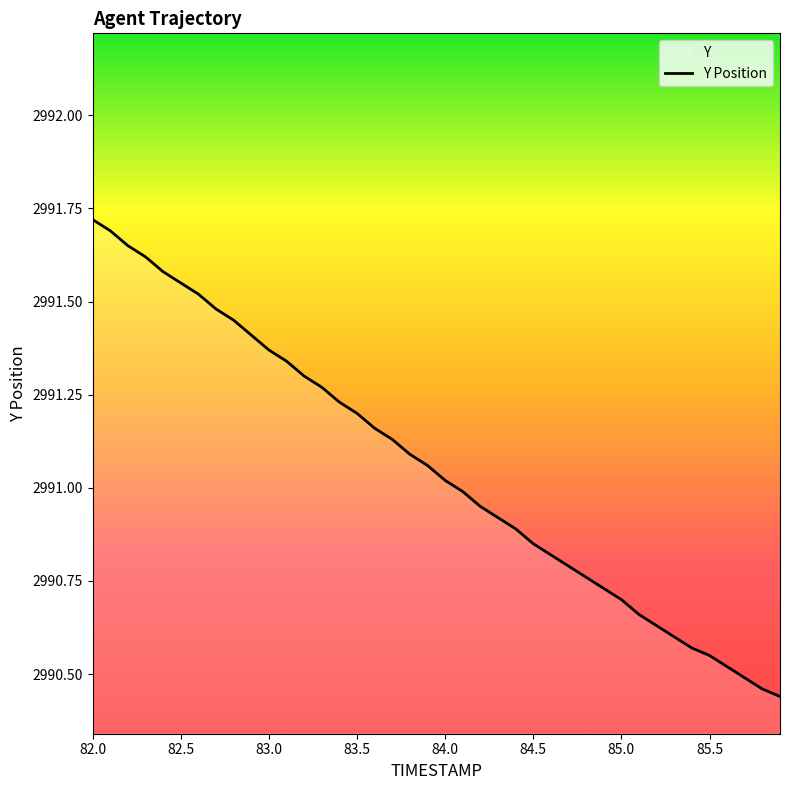

Is it true that the value at 84.5 is 4008.5?

False